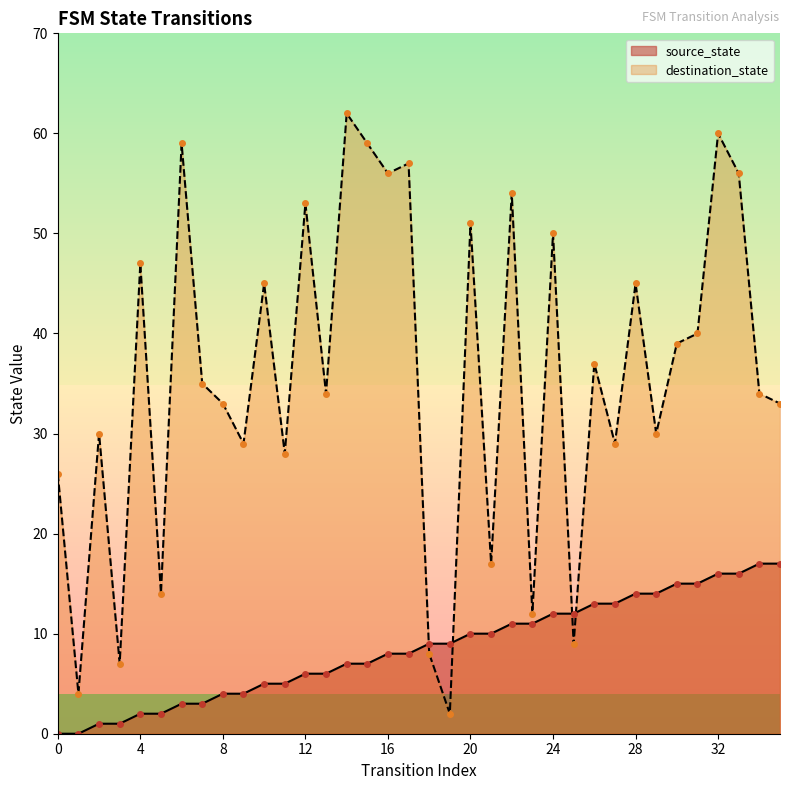

How many lines are shown in the chart?

2